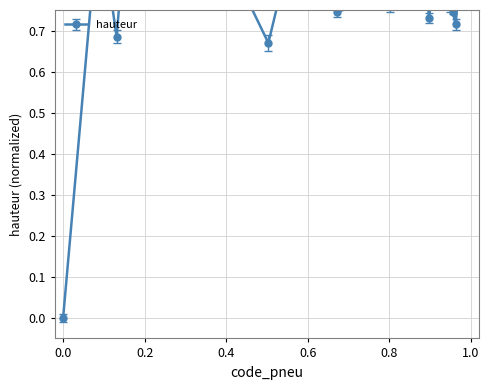

What is the maximum value shown in the chart?

1.0